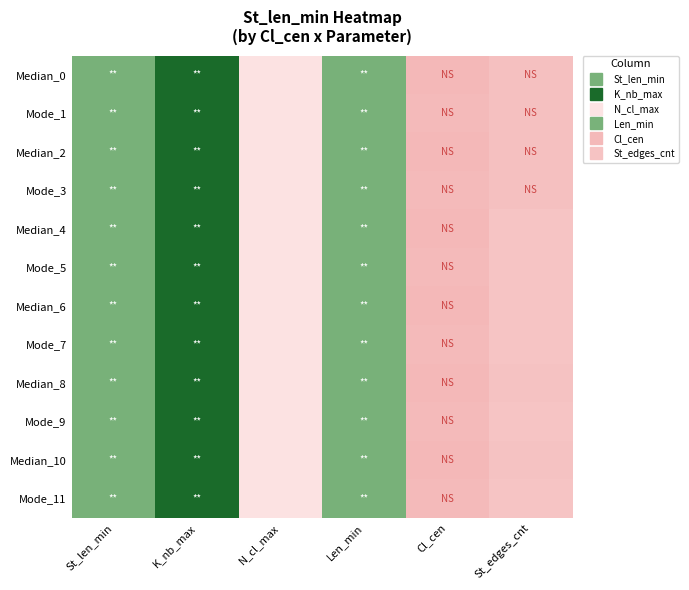

Which has a higher value, N_cl_max or St_edges_cnt?

N_cl_max